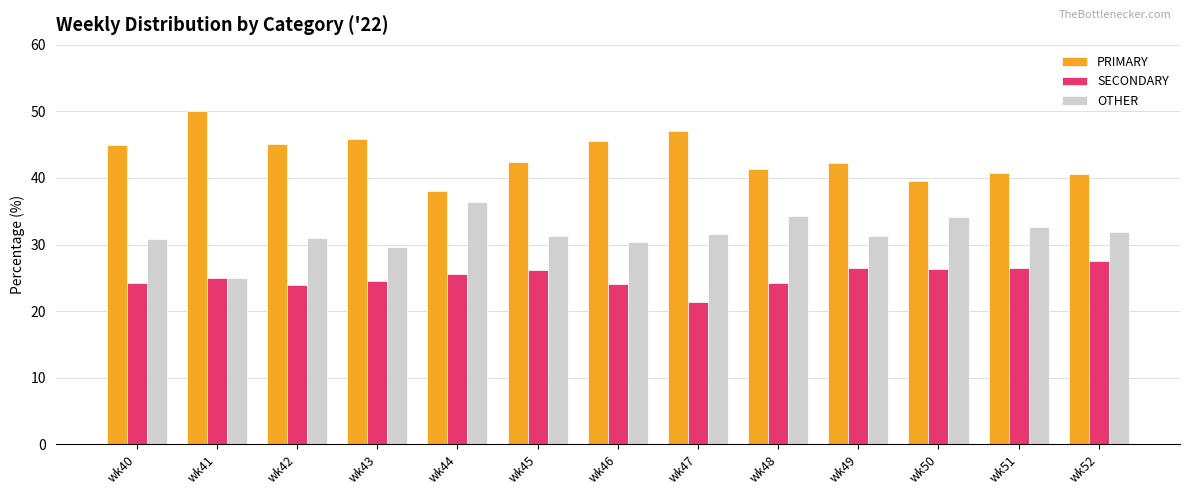

How many bars are there in total?

39